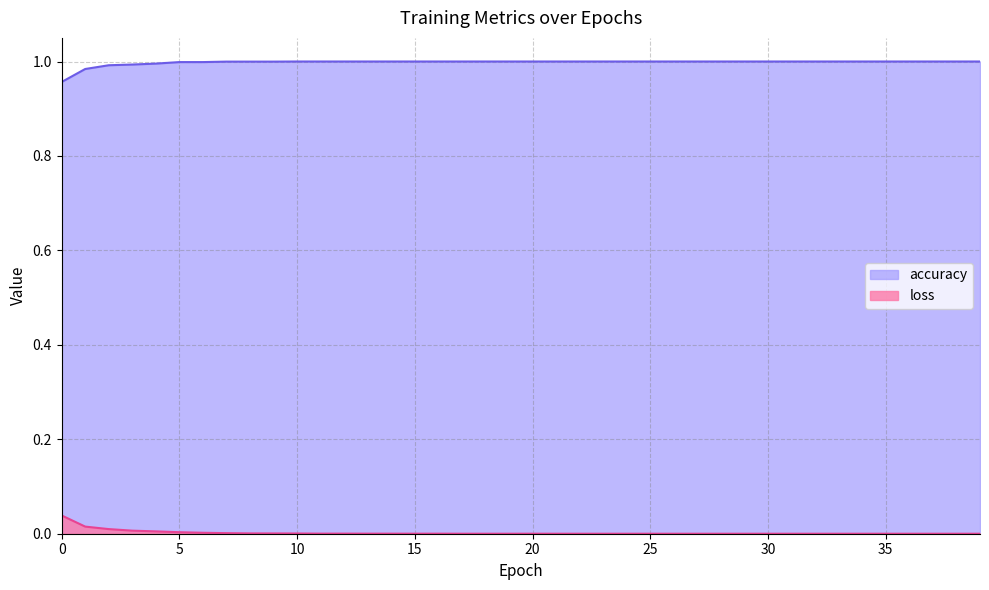

How many positive values does the loss series have?

27